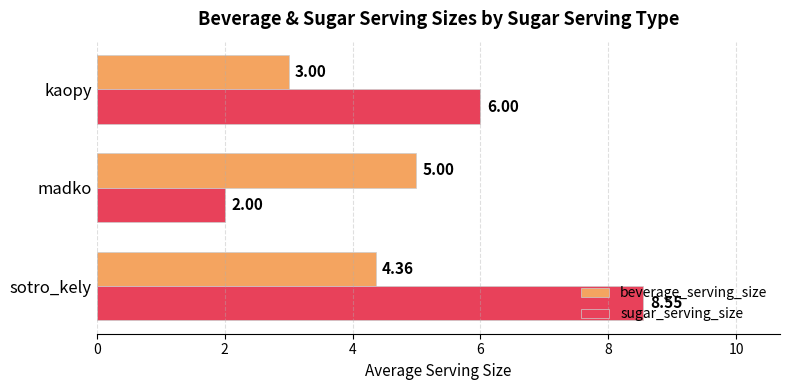

Which series has the largest range (max minus min)?

sugar_serving_size